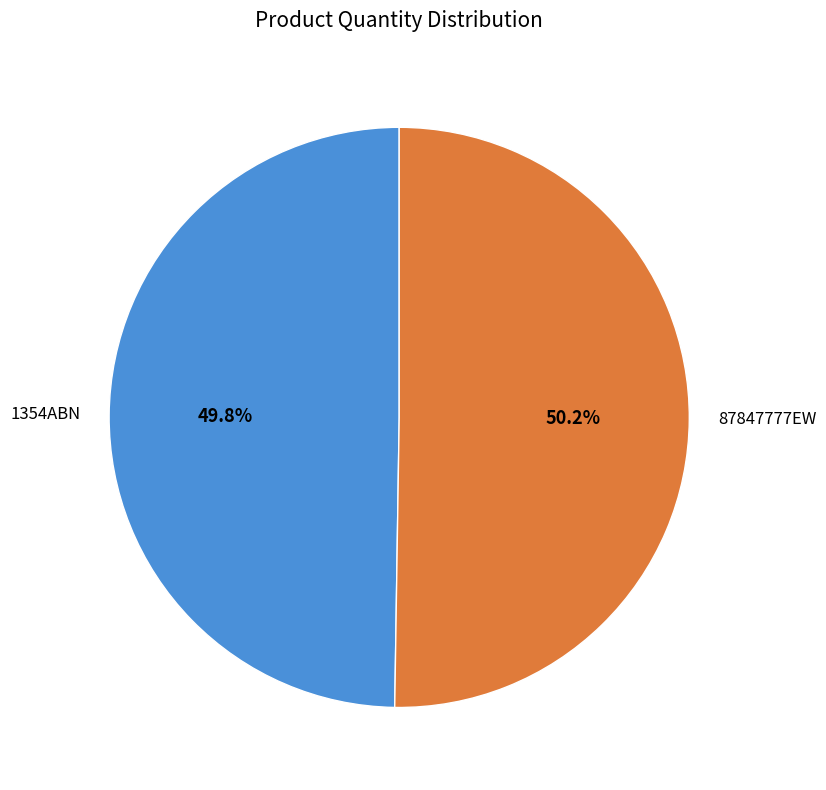

The 1354ABN slice represents 59% of the pie. True or false?

False